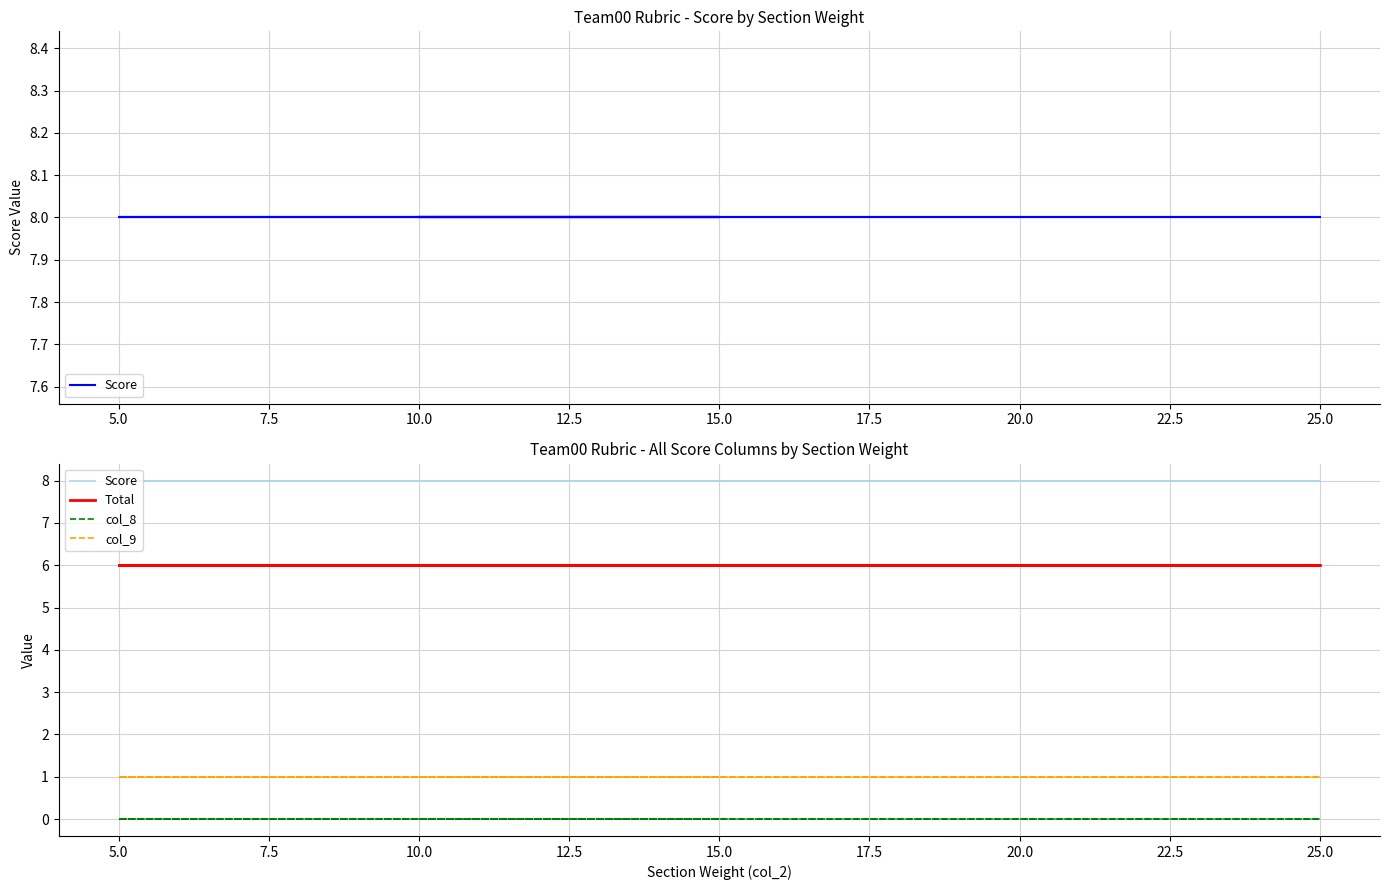

Is it true that Score equals 13 at 5.0?

False